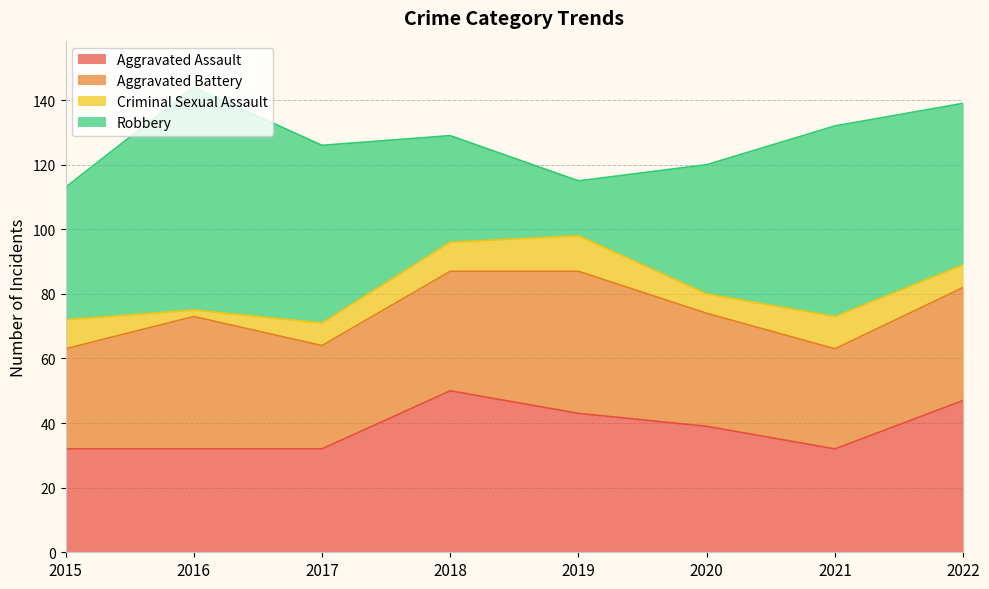

How many values in the Robbery series exceed 50?

3